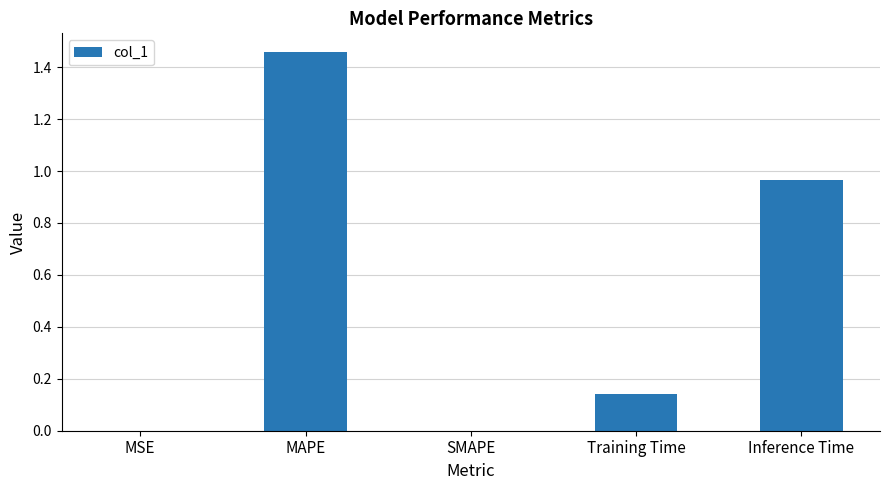

Are the bars grouped side by side (vs. stacked)?

No